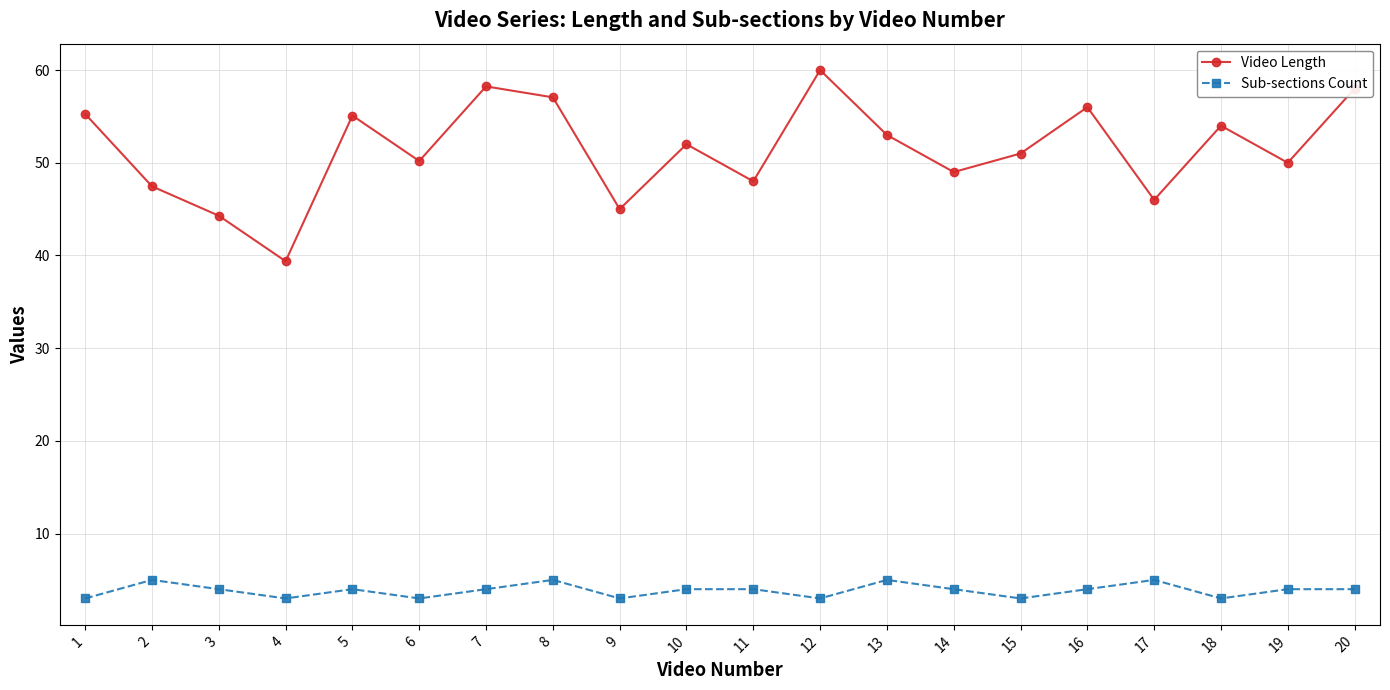

Between 1 and 8, which series saw the biggest shift?

Sub-sections Count